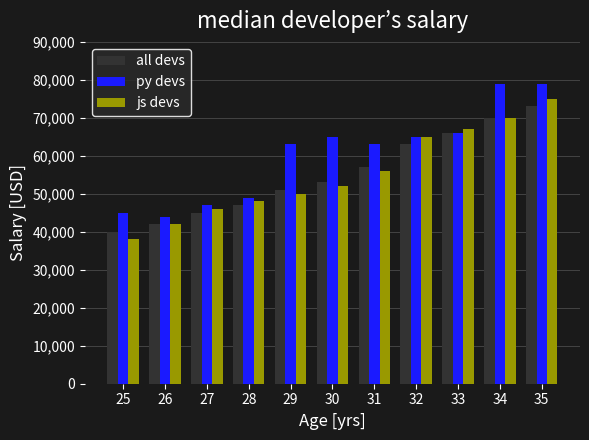

Does the chart contain stacked bars?

No